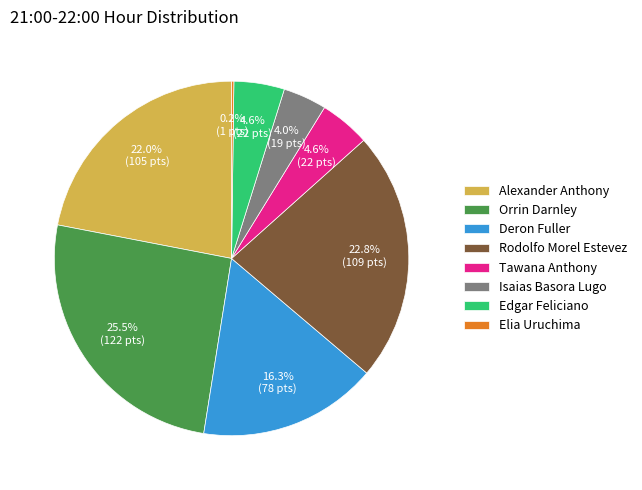

Combined, what portion of the pie is Deron Fuller and Alexander Anthony?

38.3%